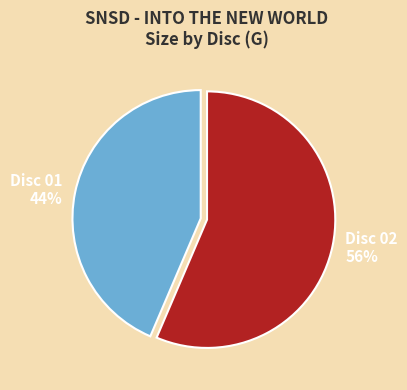

To the nearest percent, what percentage of the pie is Disc 02?

56%